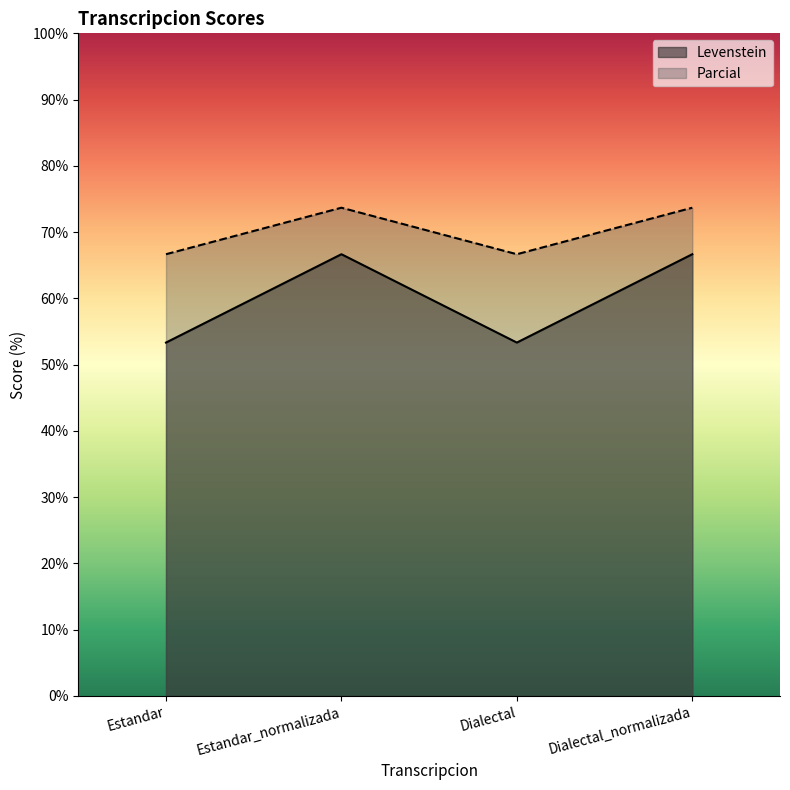

Does the chart display data point markers on the line(s)?

No